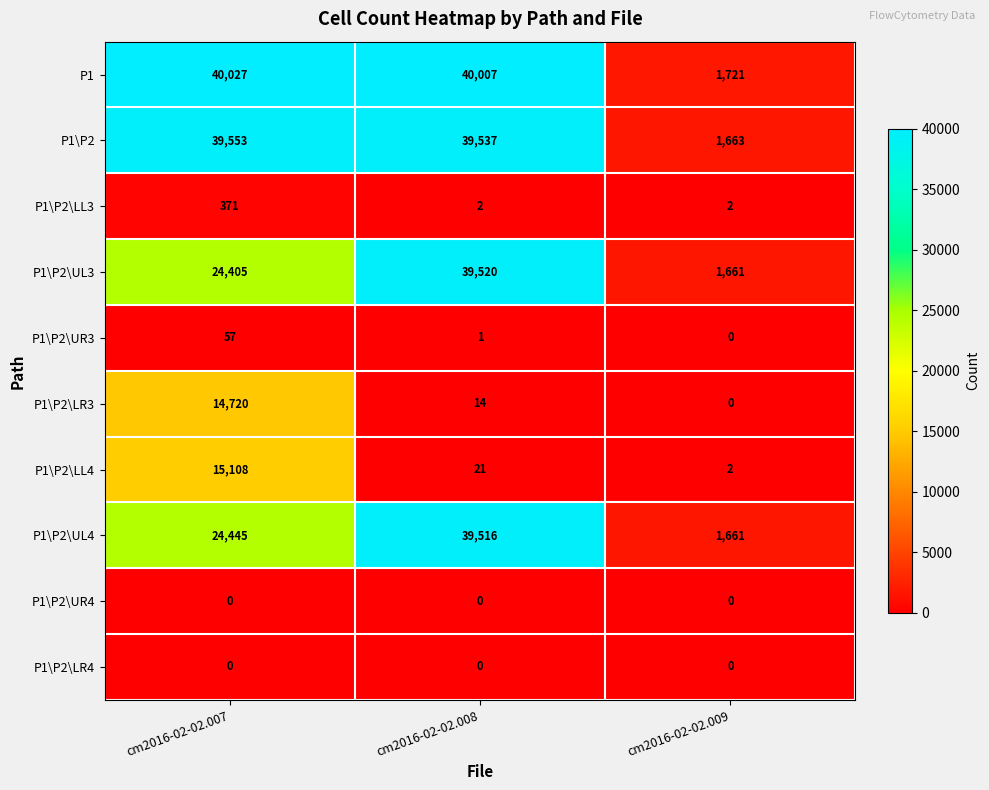

How many values in the P1\P2\UL4 series are below 24445?

1